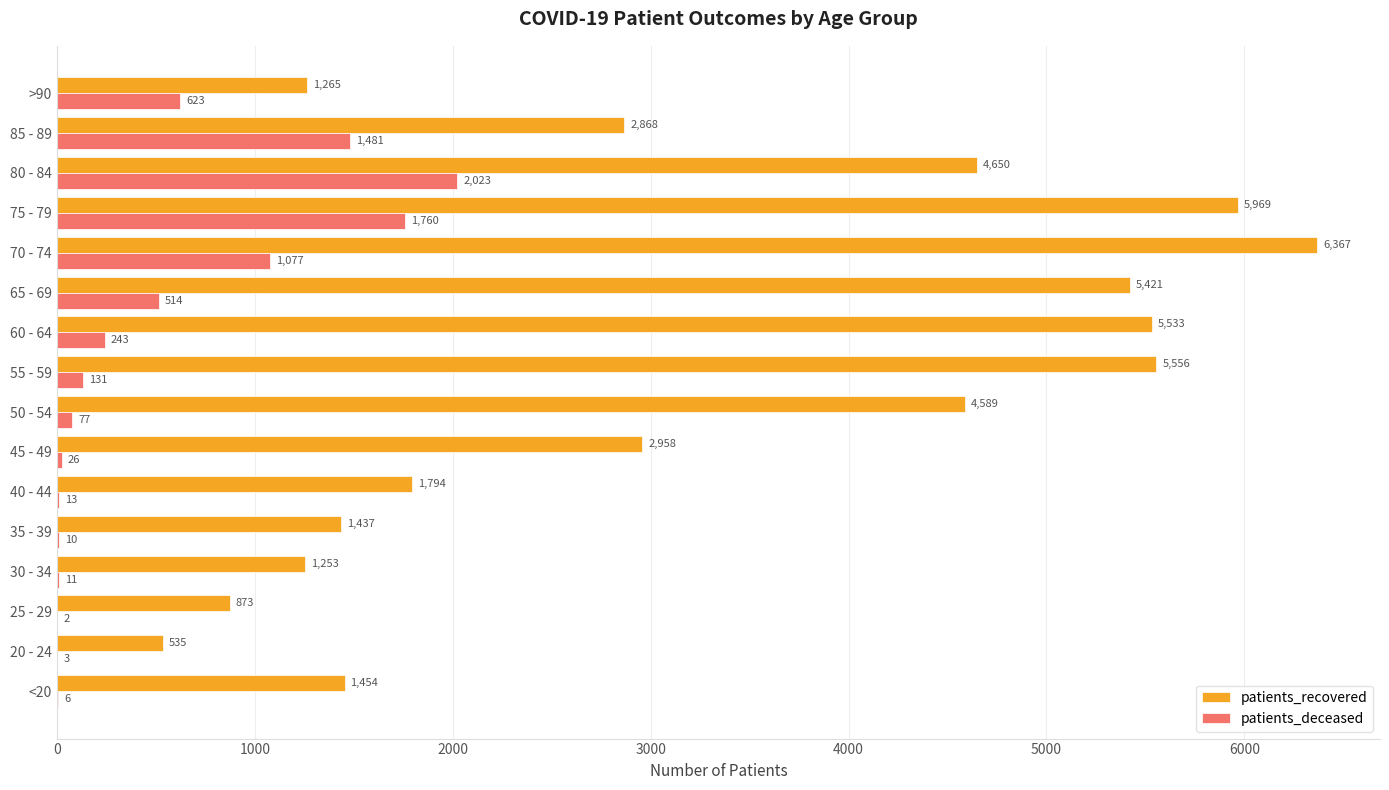

What is the sum of all patients_recovered values?

52522